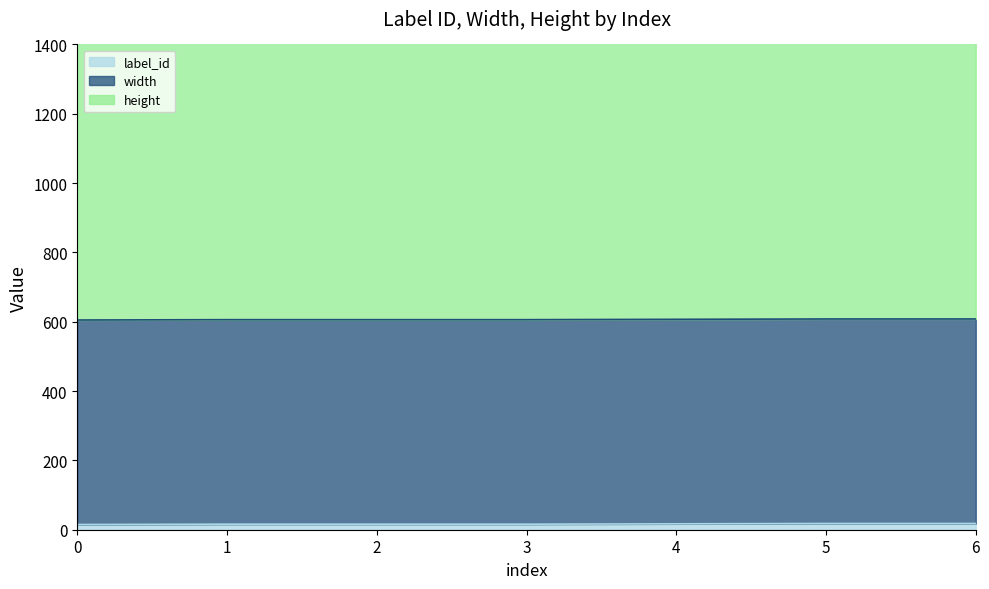

Does the chart have visible grid lines?

No